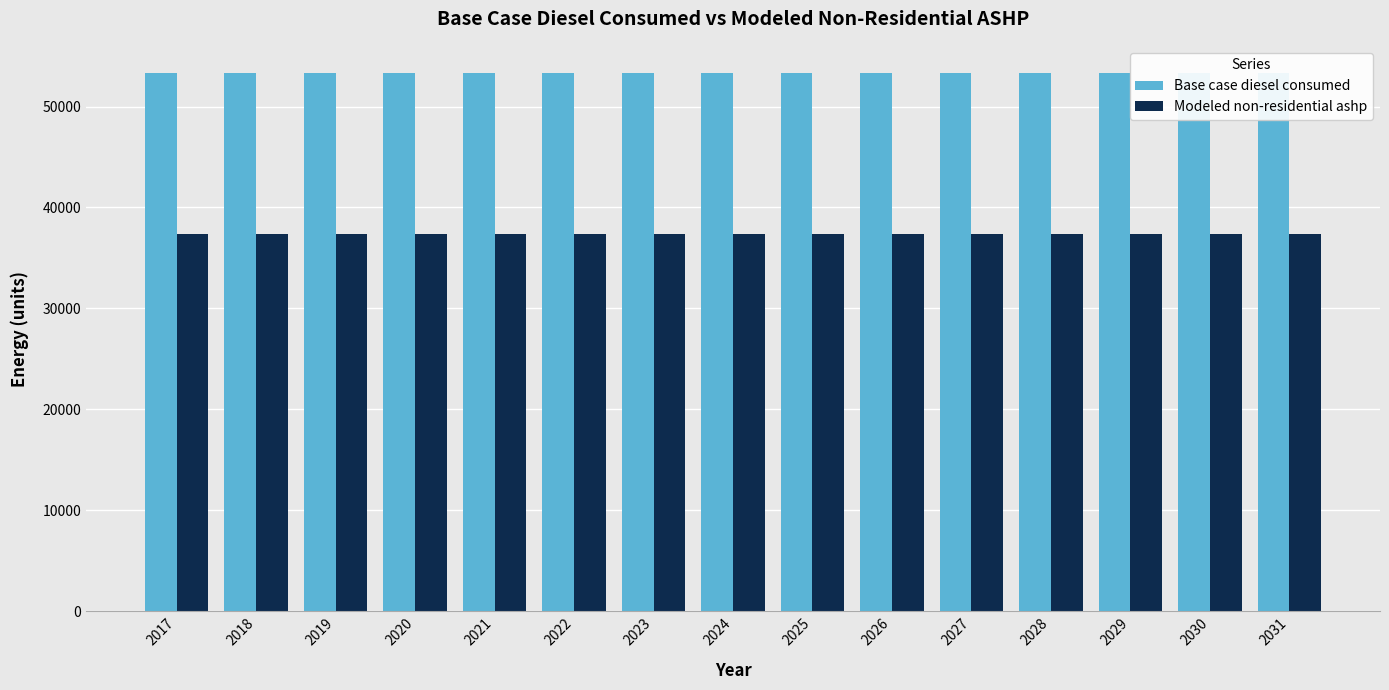

How many series are shown in this chart?

2